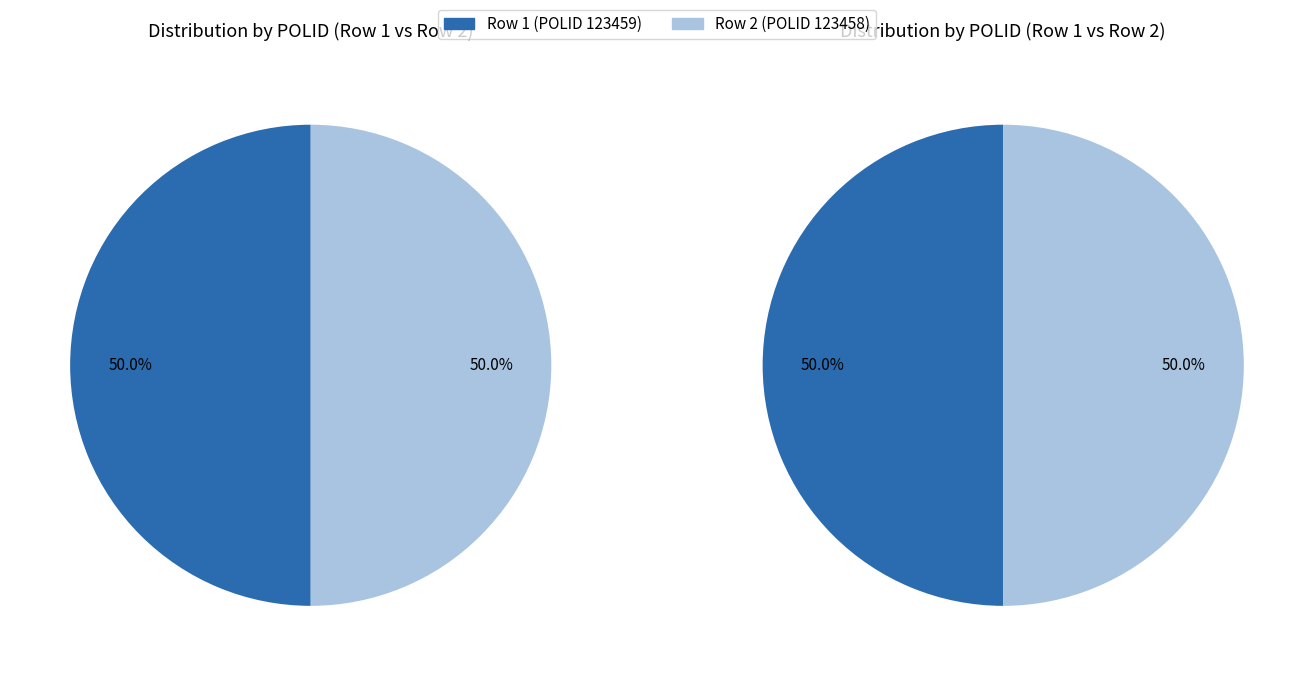

How much of the chart is everything except 1?

50.0%